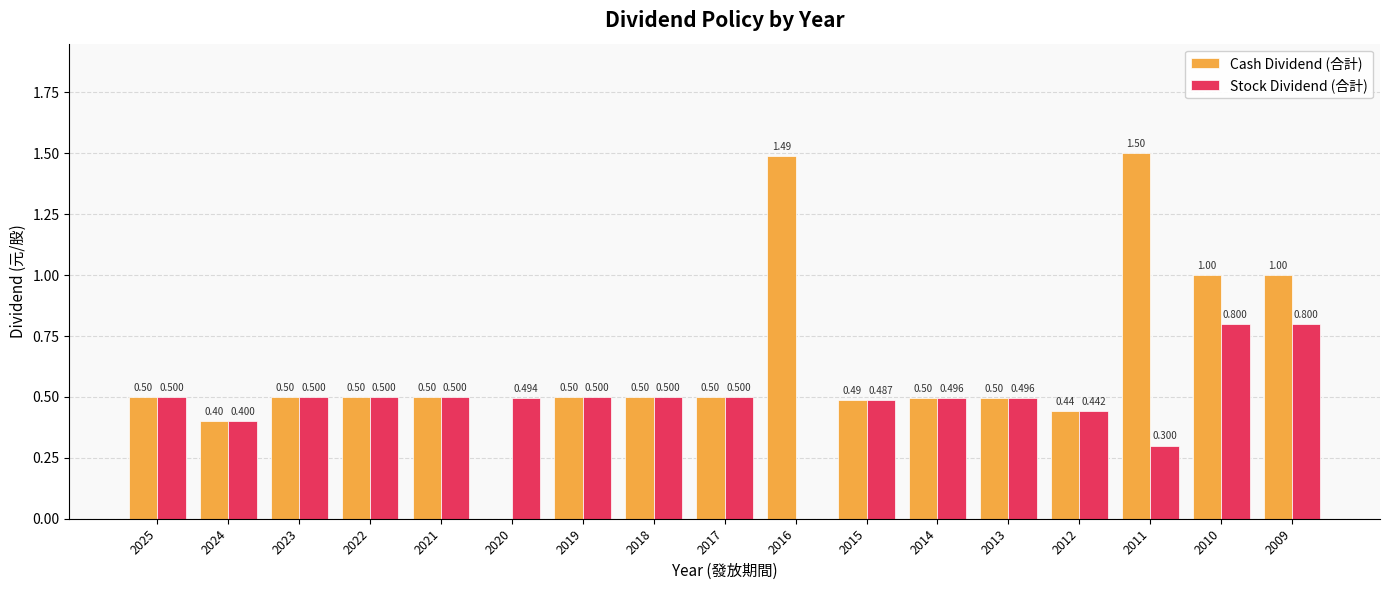

How many data points does each series have?

17